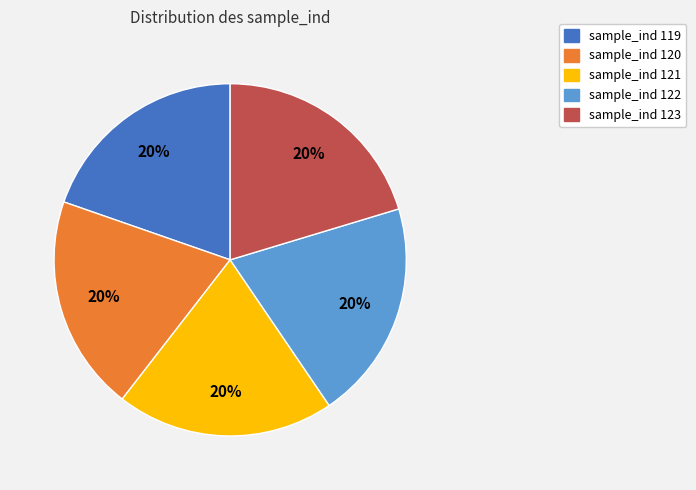

Is the sum of sample_ind 122 and sample_ind 119 greater than half?

No